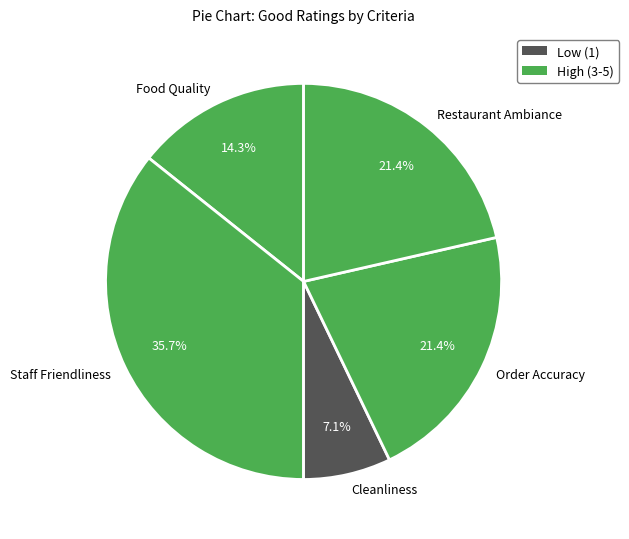

True or false: Staff Friendliness accounts for 42% of the total.

False